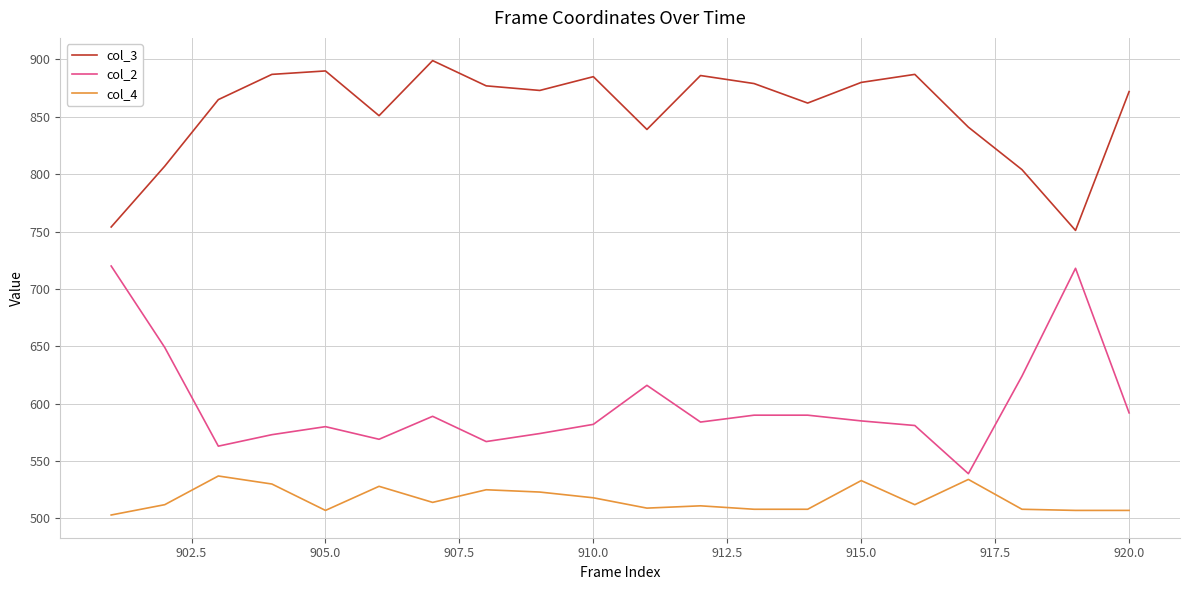

True or false: col_4 and col_3 intersect in this chart.

False